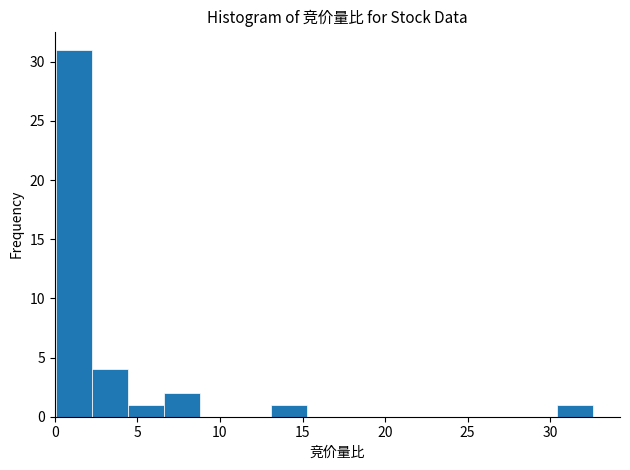

Reading left to right, list every bar in this chart as the range it spans on the x-axis followed by its height. Neither the bar edges nor the heights are printed on the chart, so give them approximately, as read against the axes.

0.0 to 2.5: 31
2.5 to 4.5: 4
4.5 to 6.5: 1
6.5 to 9.0: 2
9.0 to 11.0: 0
11.0 to 13.0: 0
13.0 to 15.5: 1
15.5 to 17.5: 0
17.5 to 19.5: 0
19.5 to 22.0: 0
22.0 to 24.0: 0
24.0 to 26.0: 0
26.0 to 28.5: 0
28.5 to 30.5: 0
30.5 to 32.5: 1